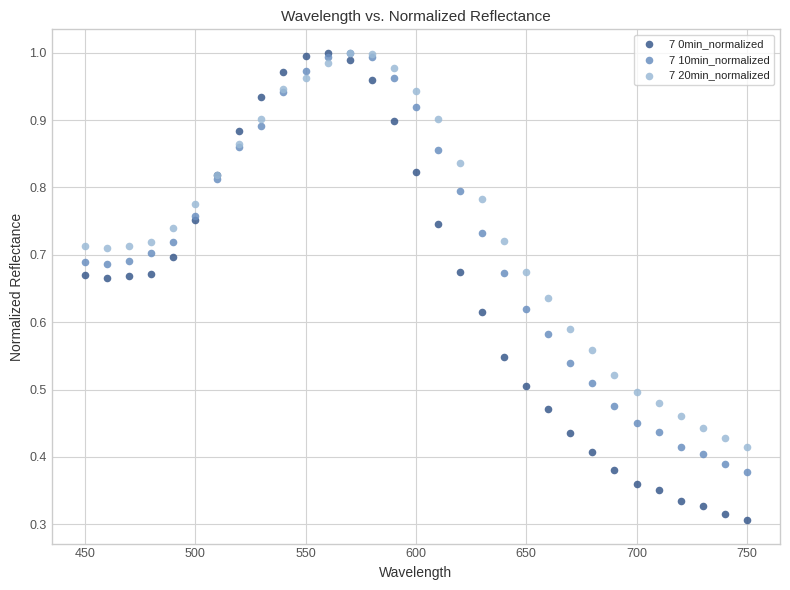

Which series reaches the minimum Y coordinate?

7 0min_normalized